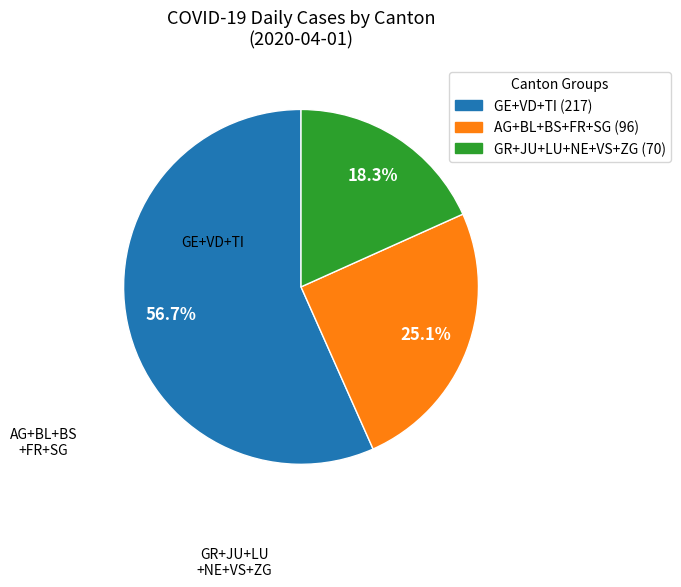

Does any single category account for the majority?

Yes